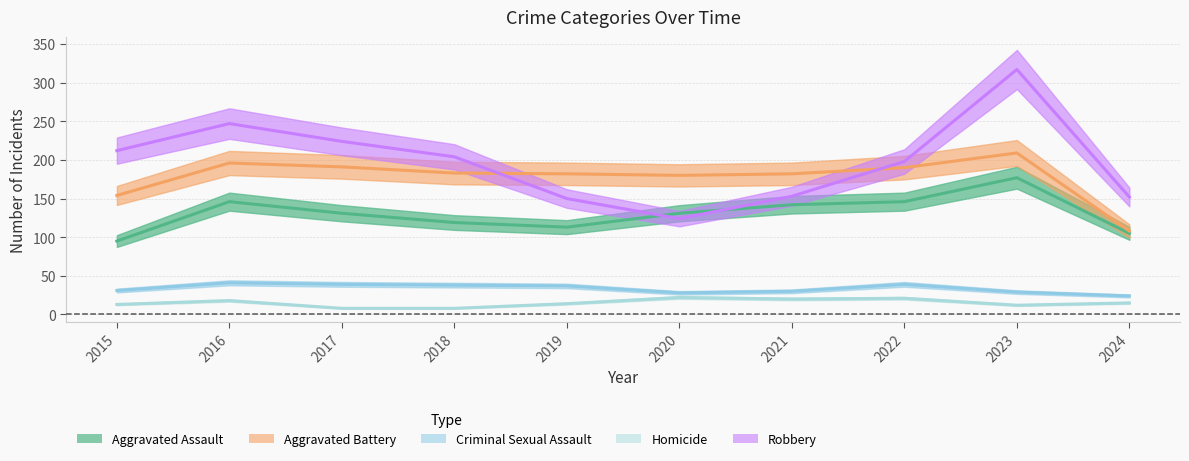

What is the value of the Robbery point at the 7th from the left?

153